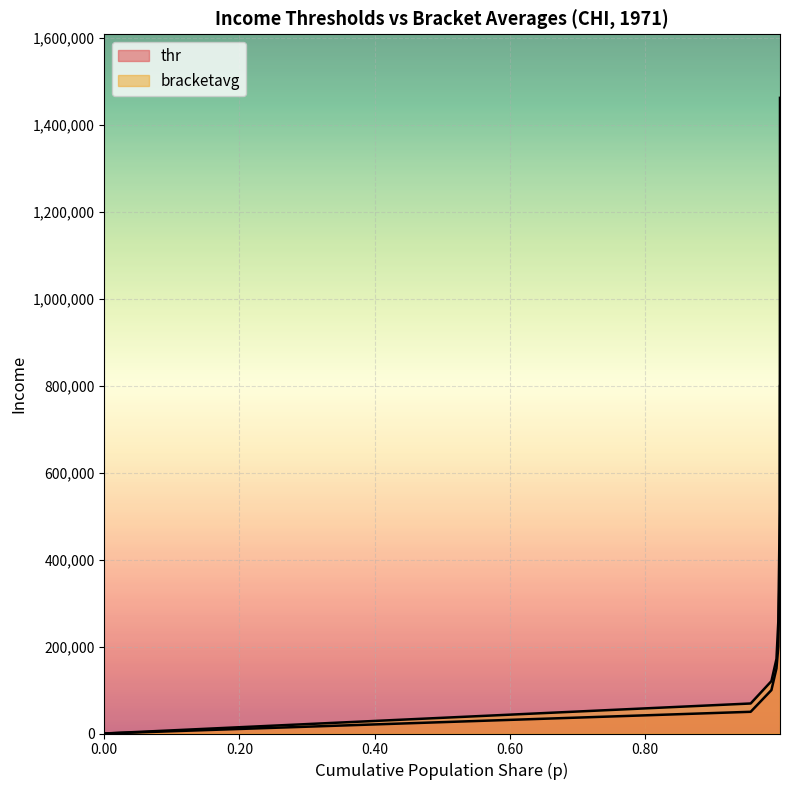

What is the difference between the maximum and second lowest values in the thr series?

749601.0